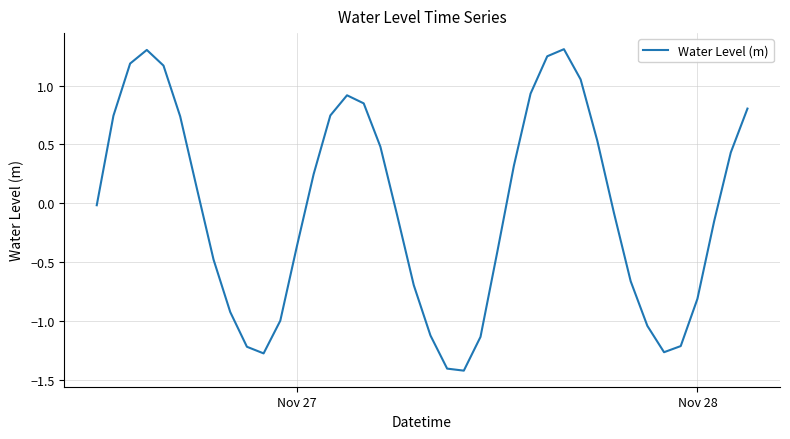

What is the difference between the maximum and minimum values?

2.7